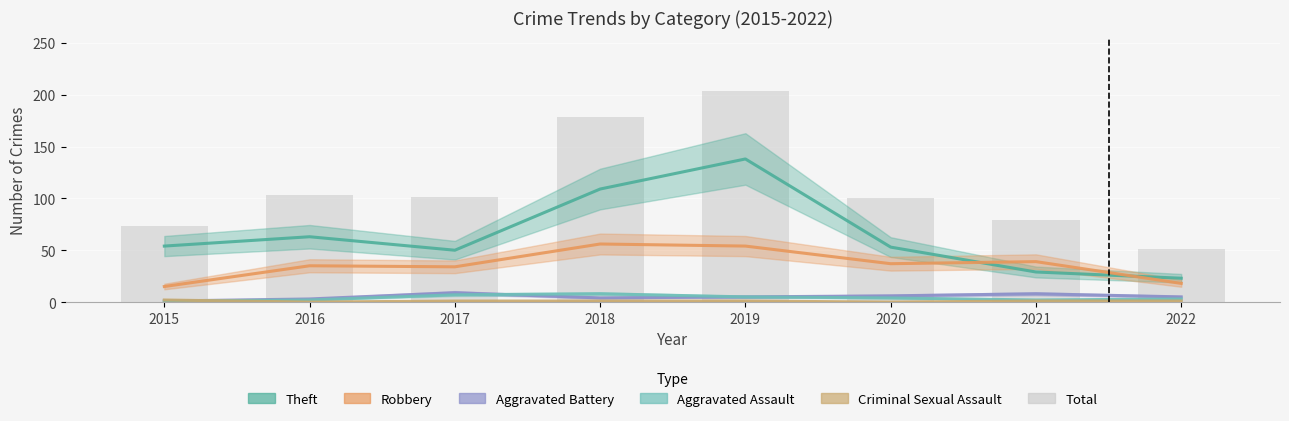

Is it true that Aggravated Battery equals 8 at 2019?

False